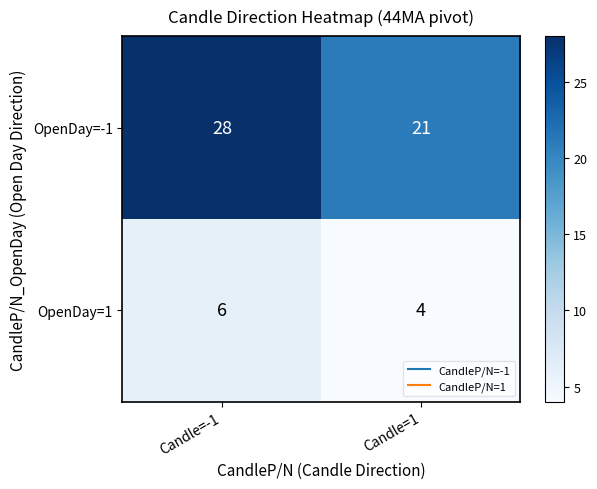

At which category does the chart reach its peak across all series?

Candle=-1